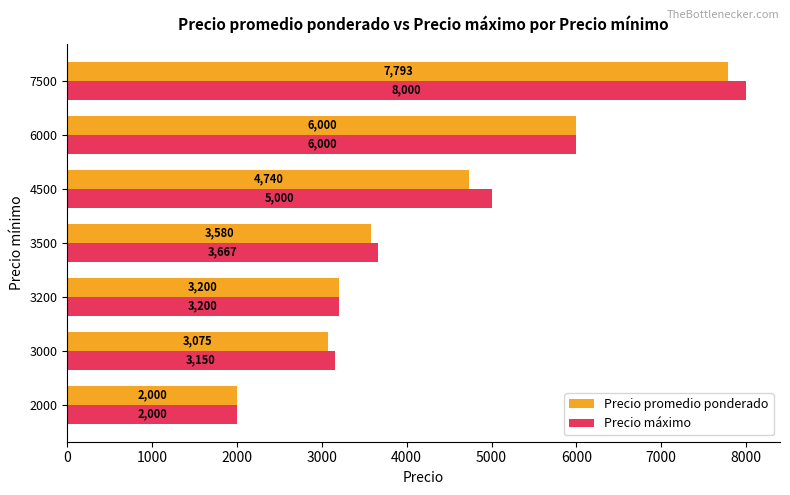

Which series has the widest spread of values?

Precio máximo